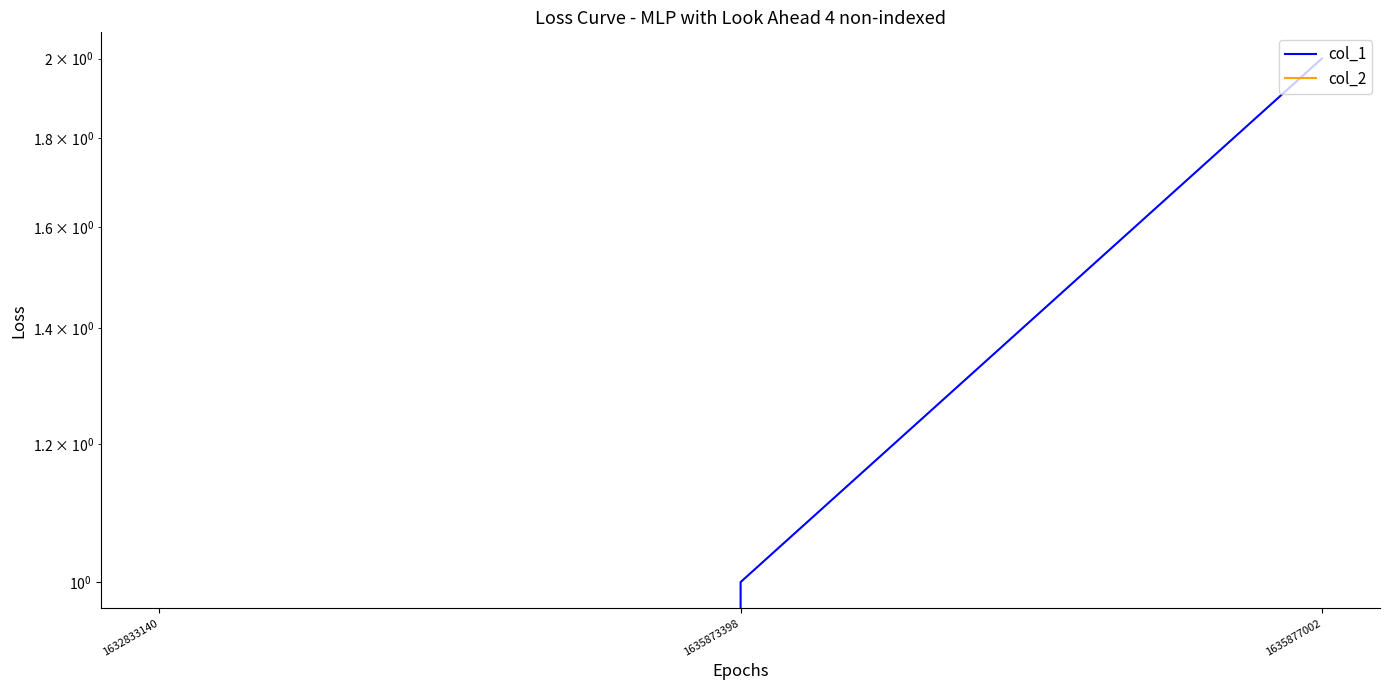

Does the chart have visible grid lines?

No